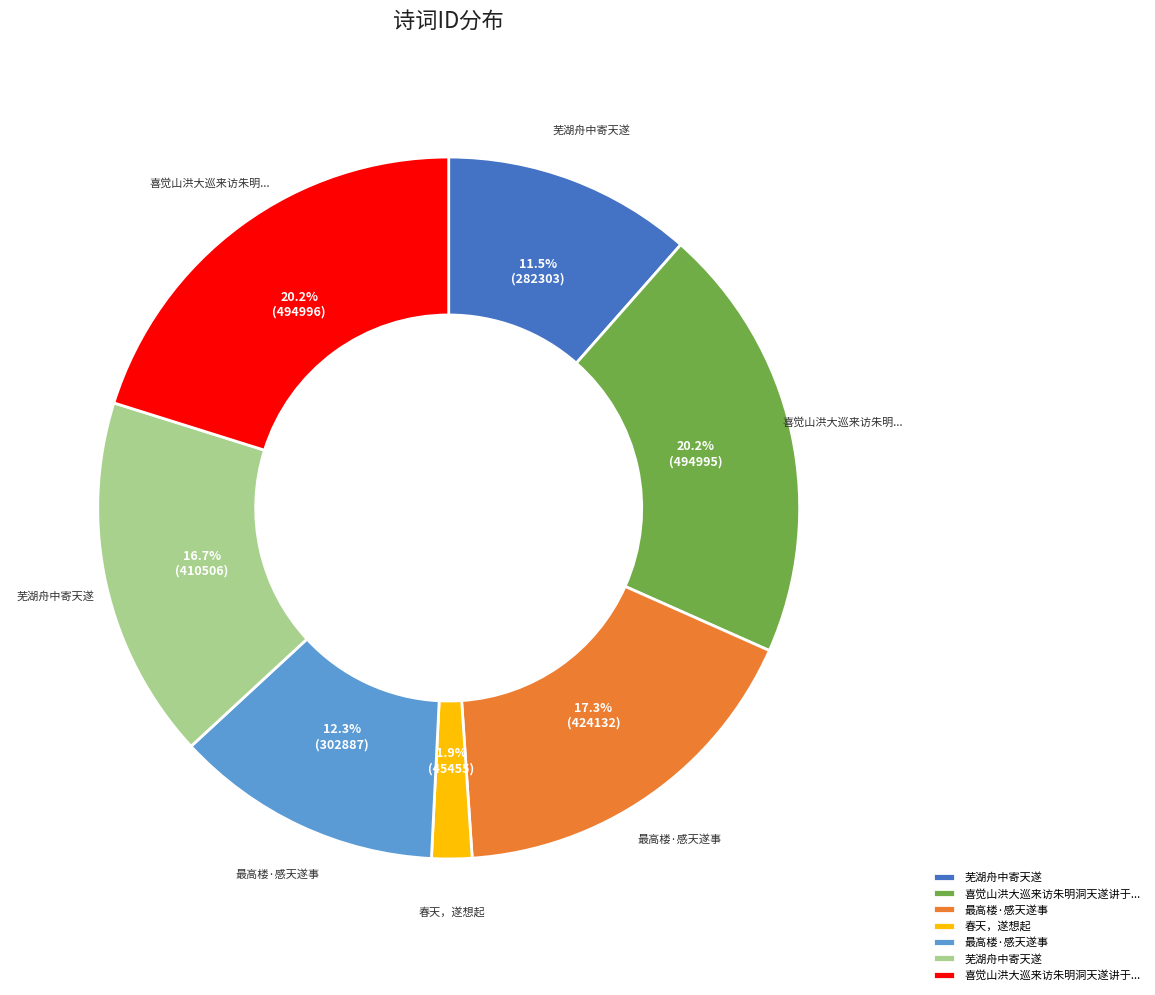

Is there any slice that represents more than half of the pie?

No